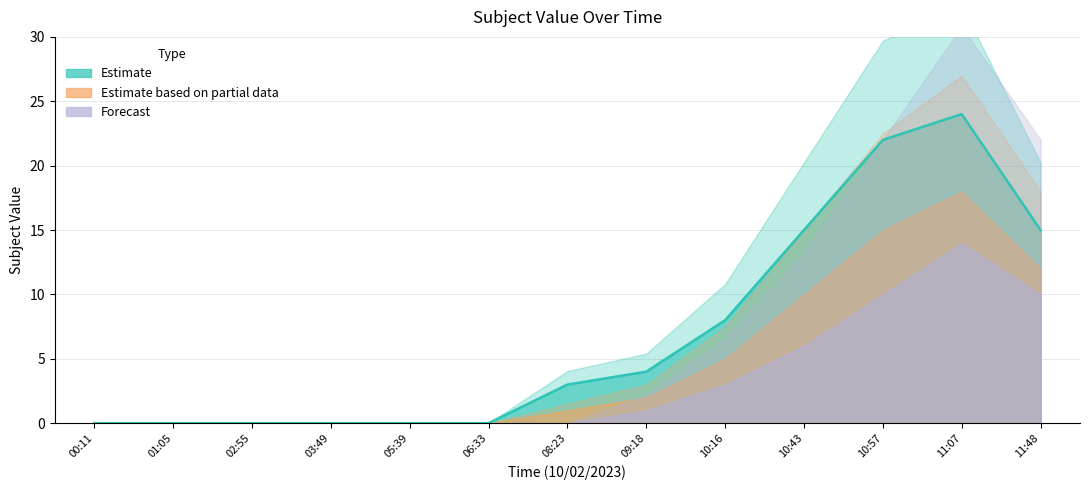

True or false: Estimate has a value of -10 at 02:55.

False